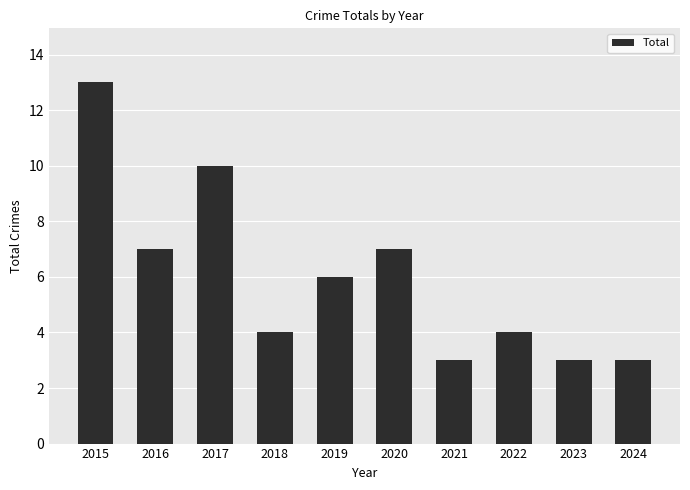

How many values are between 3 and 7?

8